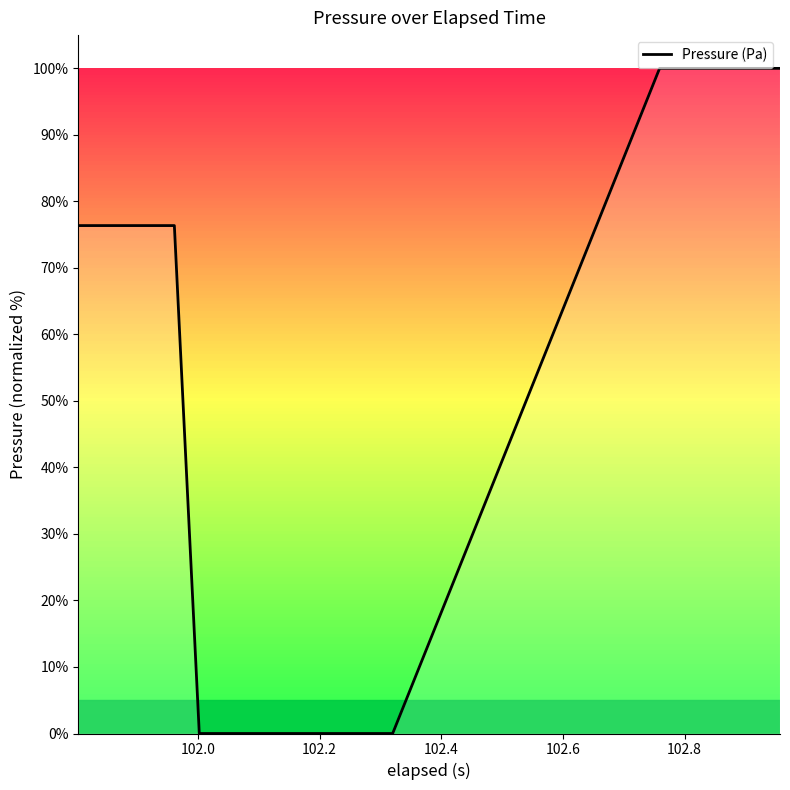

How many values are between 0 and 100?

20